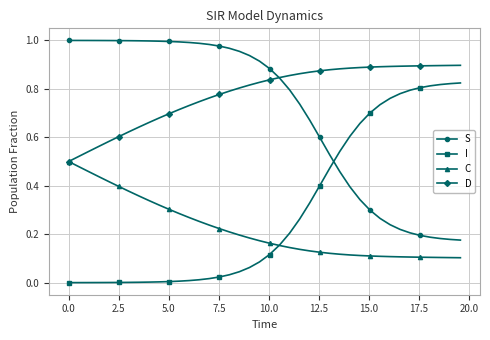

Rank the series by their maximum value, from lowest to highest.

C, I, D, S